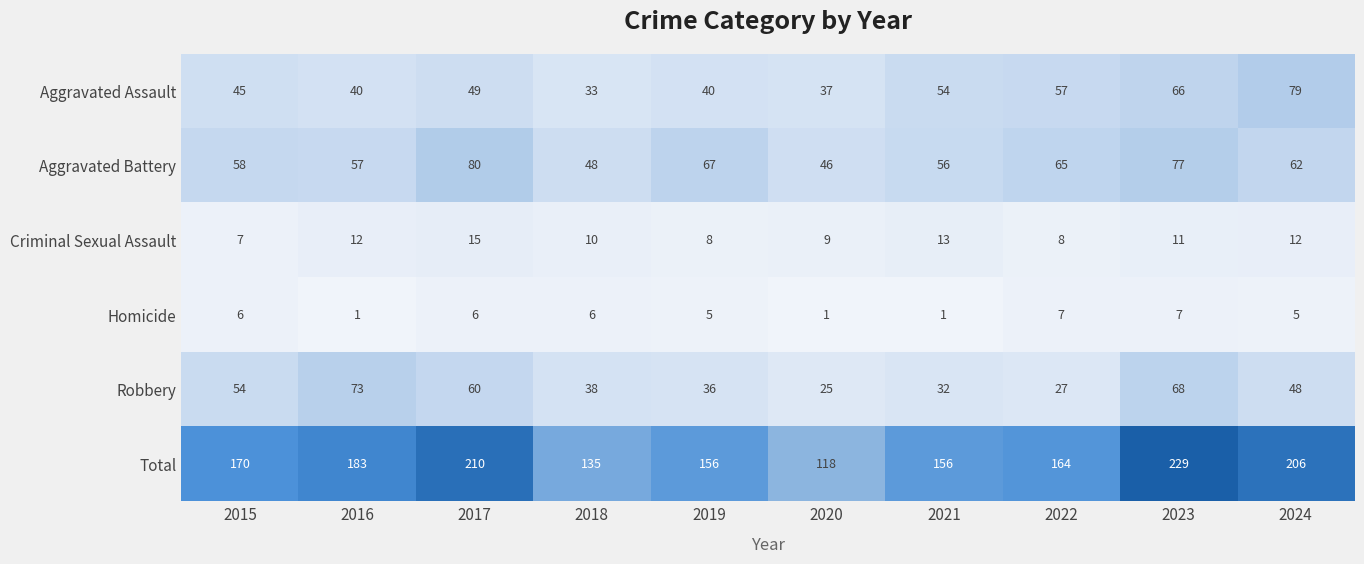

What is the total value across all series at 2020?

236